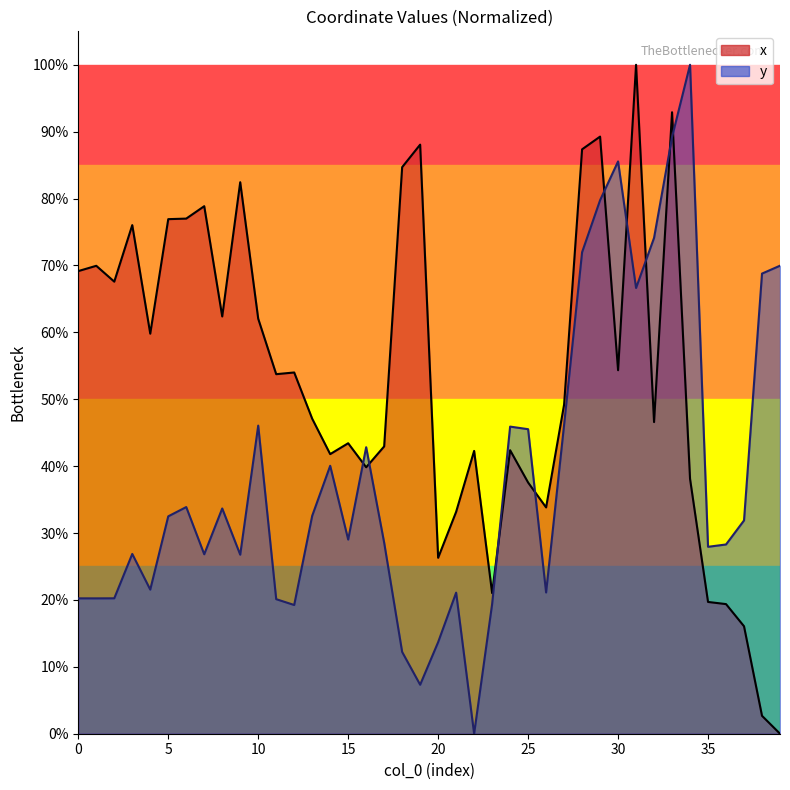

At which label does x reach its peak?

31